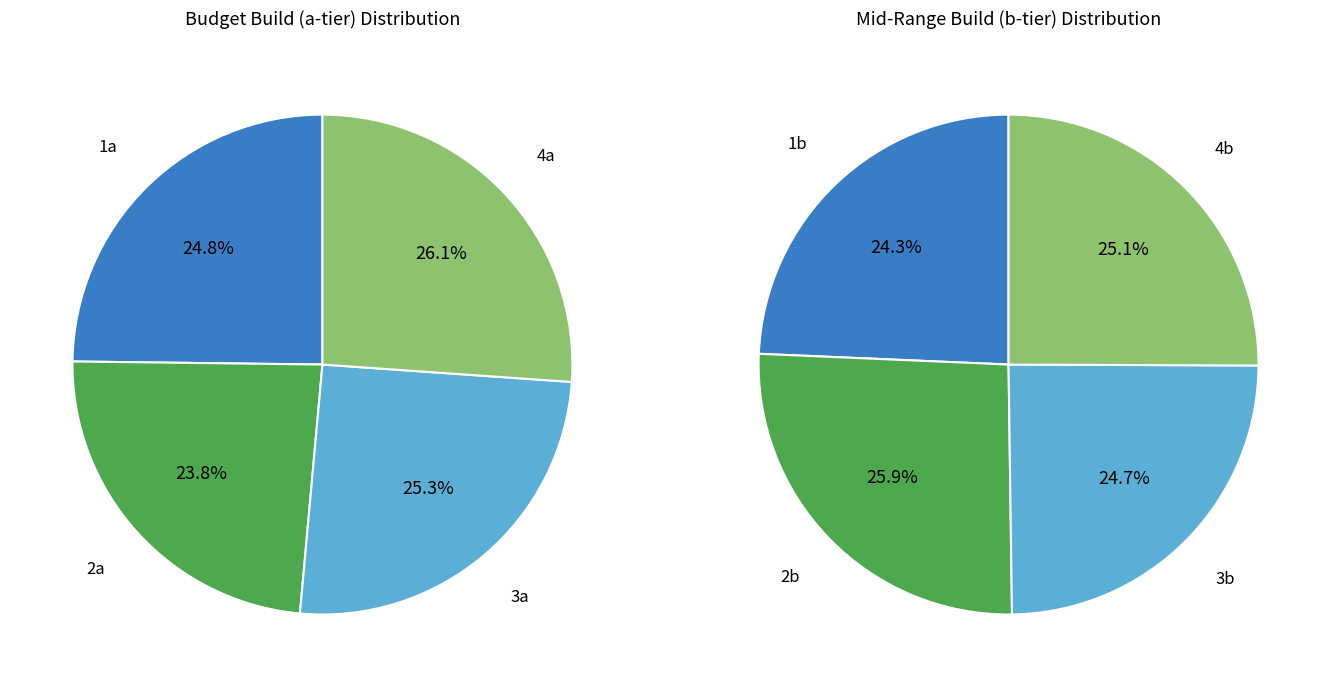

The TUF GAMING X570-PLUS (1c) slice represents 1% of the pie. True or false?

False